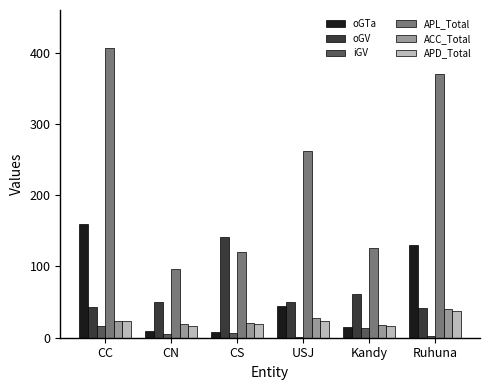

Where is oGV nearest to the value 91?

Kandy